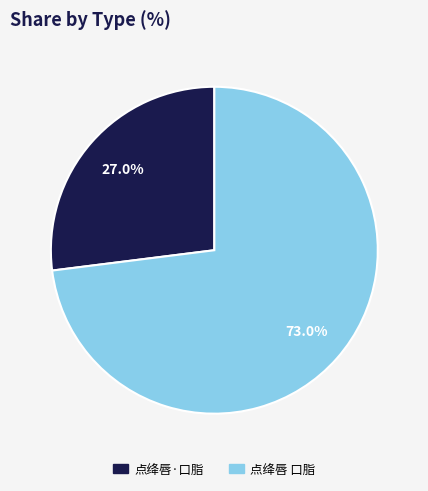

Which category has the smallest portion of the pie?

点绛唇·口脂